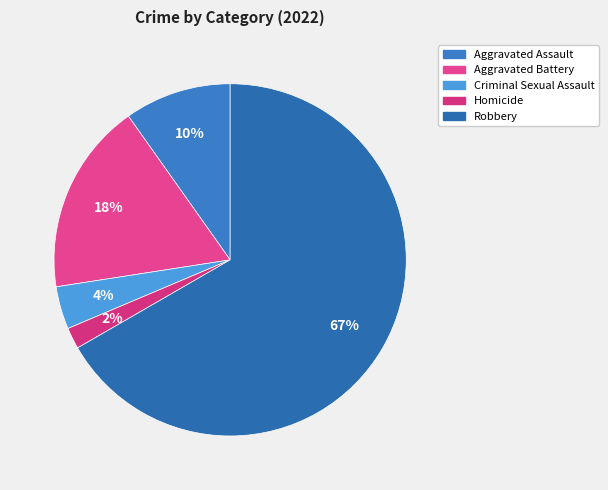

Which slice is the smallest?

Homicide